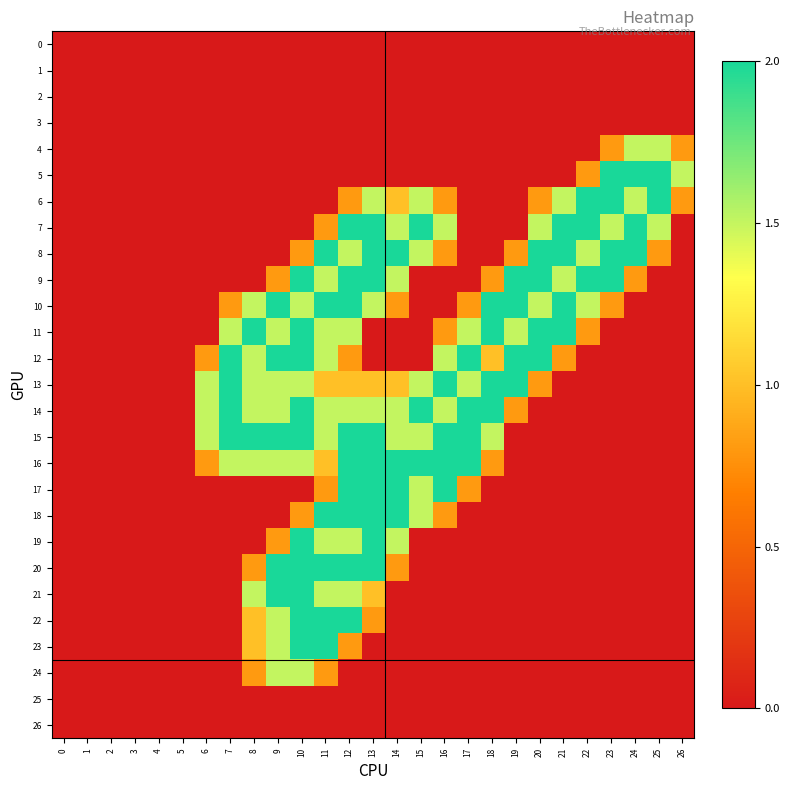

At which category is the sum across all series the highest?

12